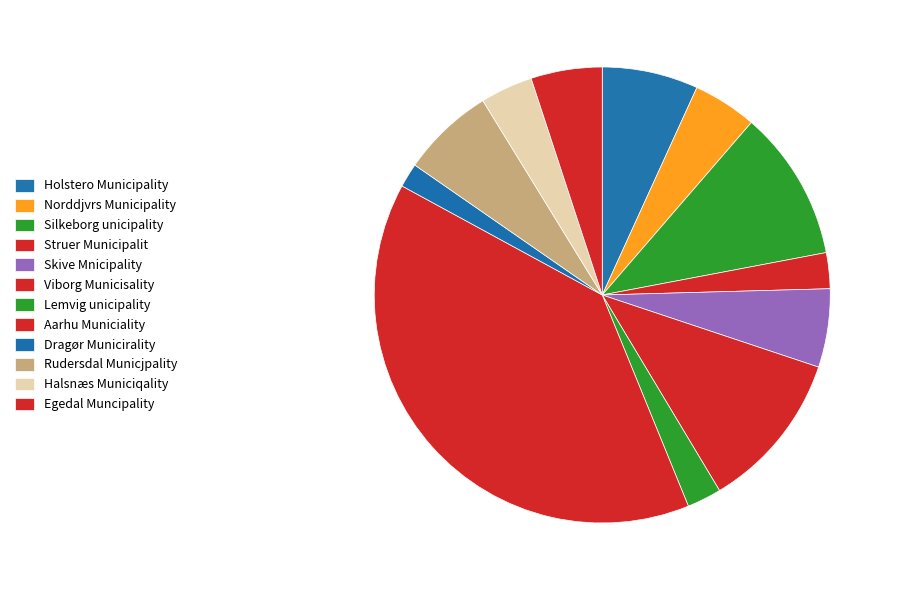

Which has a higher value, Silkeborg unicipality or Lemvig unicipality?

Silkeborg unicipality